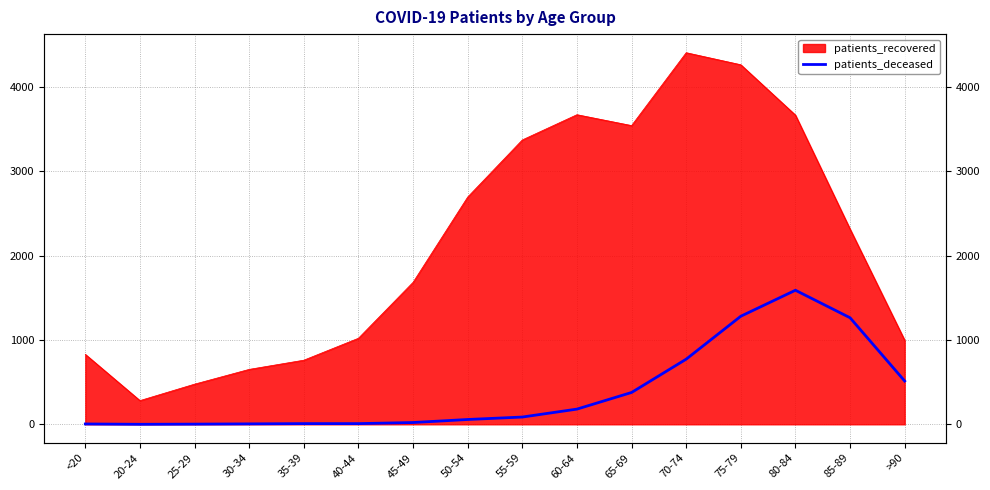

How many lines are shown in the chart?

1